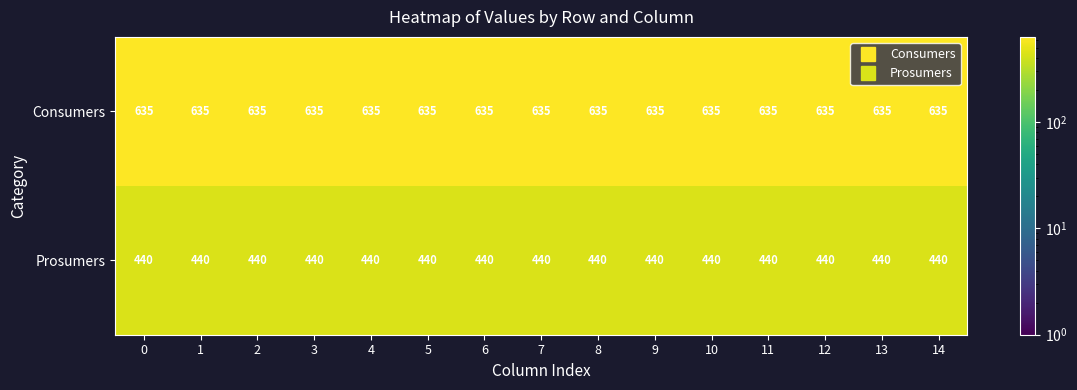

What is the sum of the Consumers values at 8 and 10?

1270